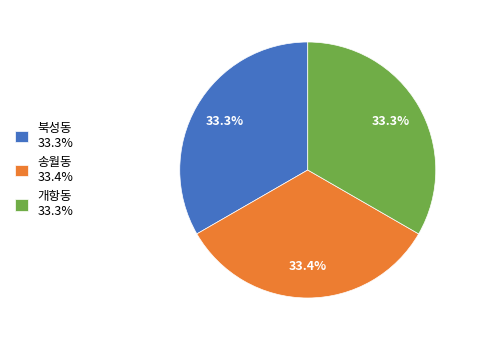

To the nearest percent, what is the average slice percentage?

33%